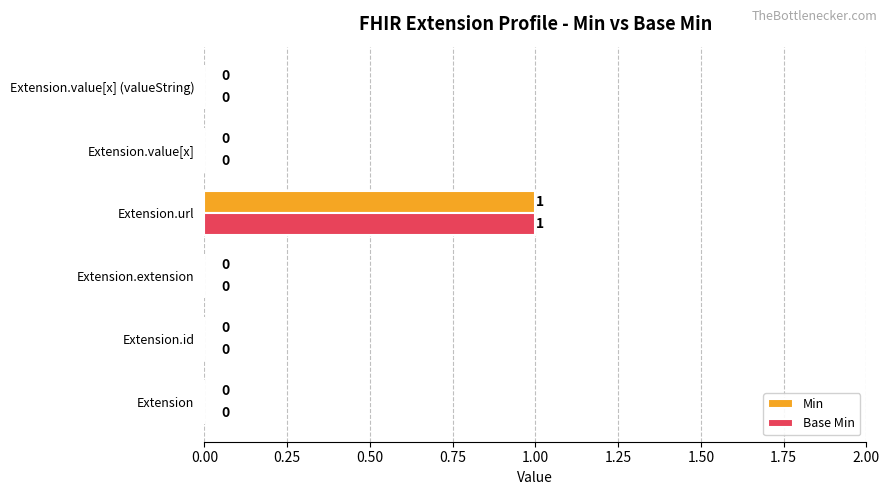

How many Min values are between 0 and 1?

6